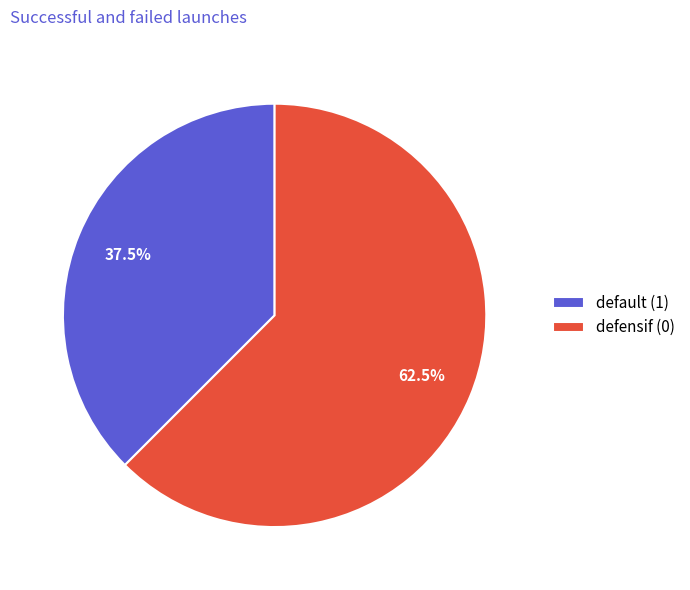

What is the largest slice in the pie chart?

defensif (0)